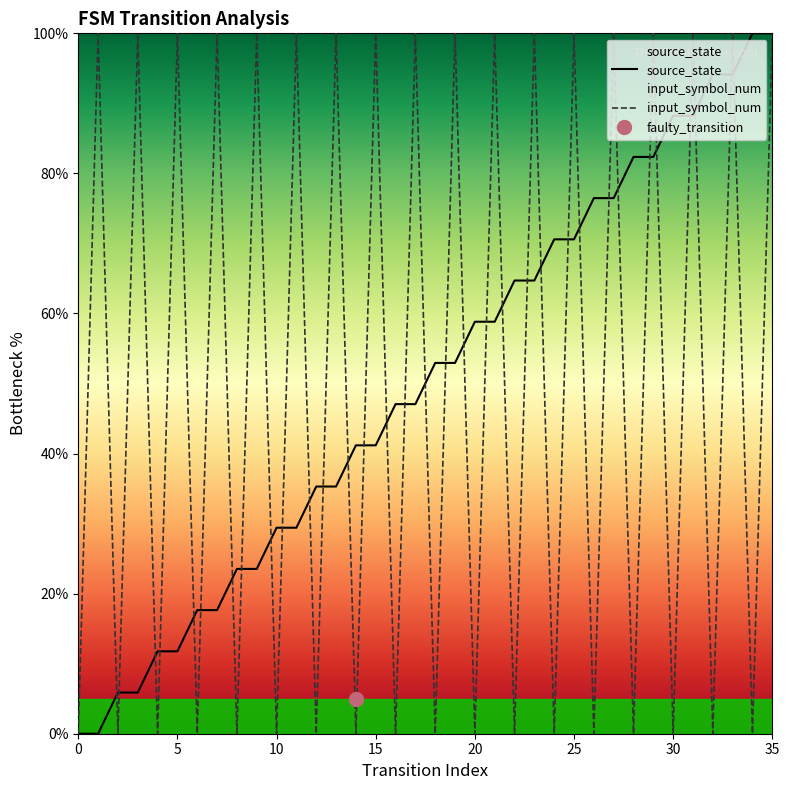

Reading left to right, list all the values displayed in this chart.

source_state: 0.0	0.0	5.9	5.9	11.8	11.8	17.6	17.6	23.5	23.5	29.4	29.4	35.3	35.3	41.2	41.2	47.1	47.1	52.9	52.9	58.8	58.8	64.7	64.7	70.6	70.6	76.5	76.5	82.4	82.4	88.2	88.2	94.1	94.1	100.0	100.0
input_symbol_num: 0.0	100.0	0.0	100.0	0.0	100.0	0.0	100.0	0.0	100.0	0.0	100.0	0.0	100.0	0.0	100.0	0.0	100.0	0.0	100.0	0.0	100.0	0.0	100.0	0.0	100.0	0.0	100.0	0.0	100.0	0.0	100.0	0.0	100.0	0.0	100.0